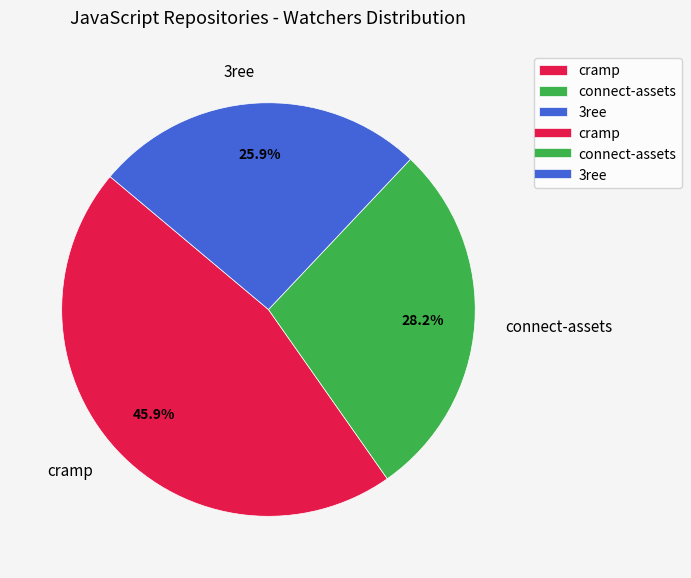

Is it true that connect-assets is 28% of the pie?

True